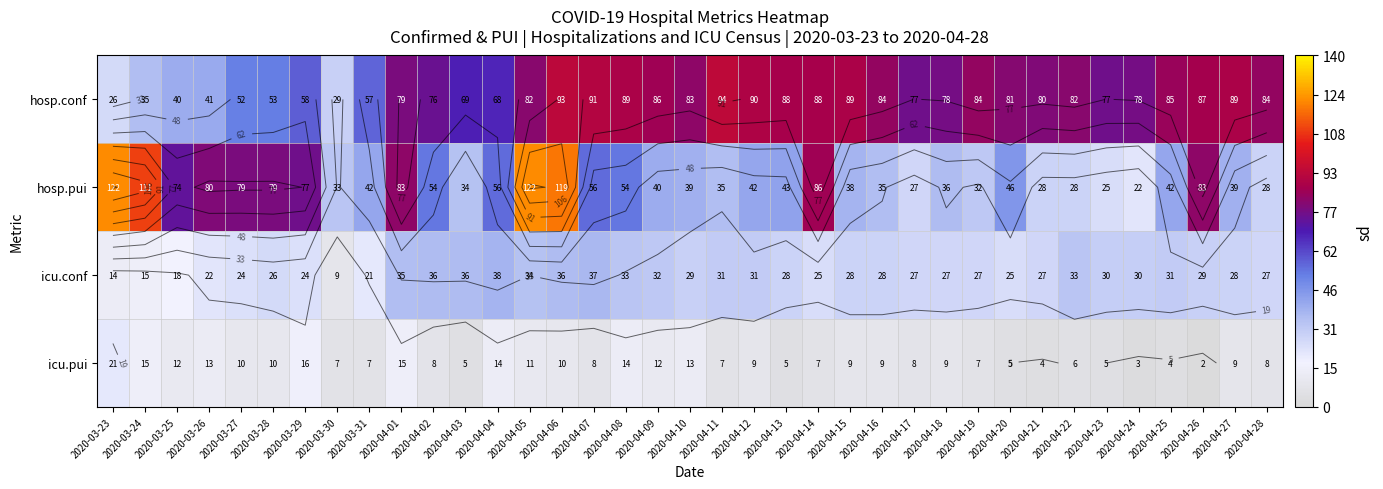

Rank the series by their average value, from highest to lowest.

hosp.conf, hosp.pui, icu.conf, icu.pui